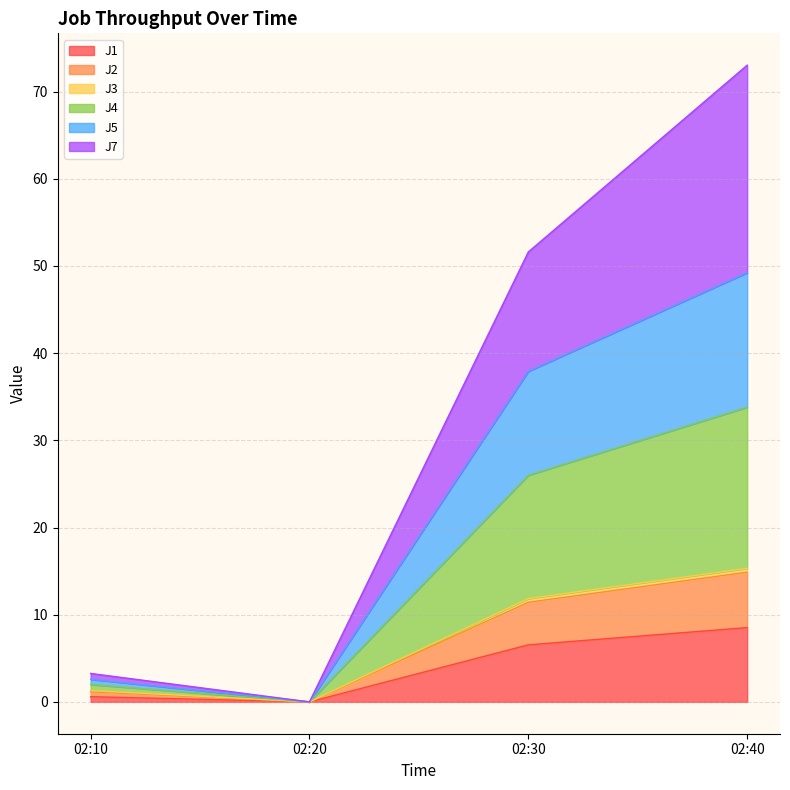

True or false: J2 has more than 2 points higher than both neighbors.

False